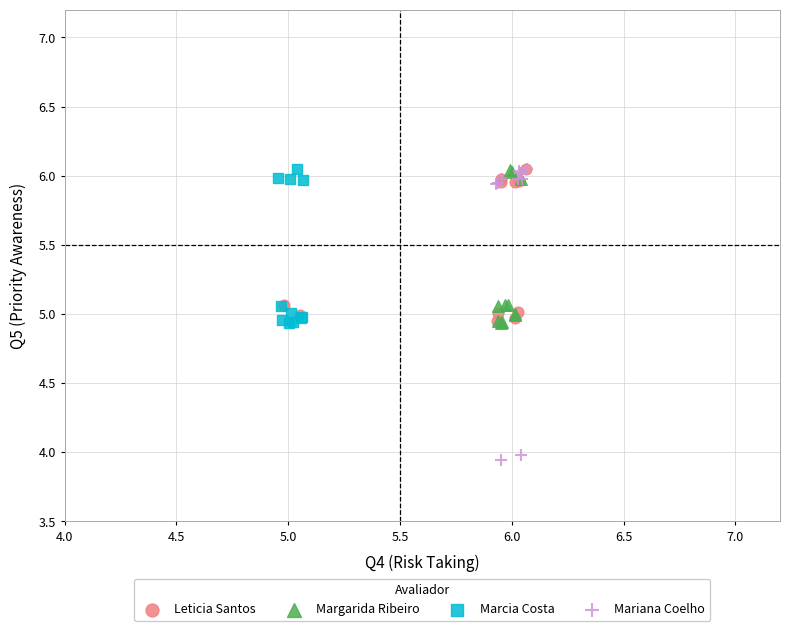

Which series has the widest spread of Y values?

Mariana Coelho